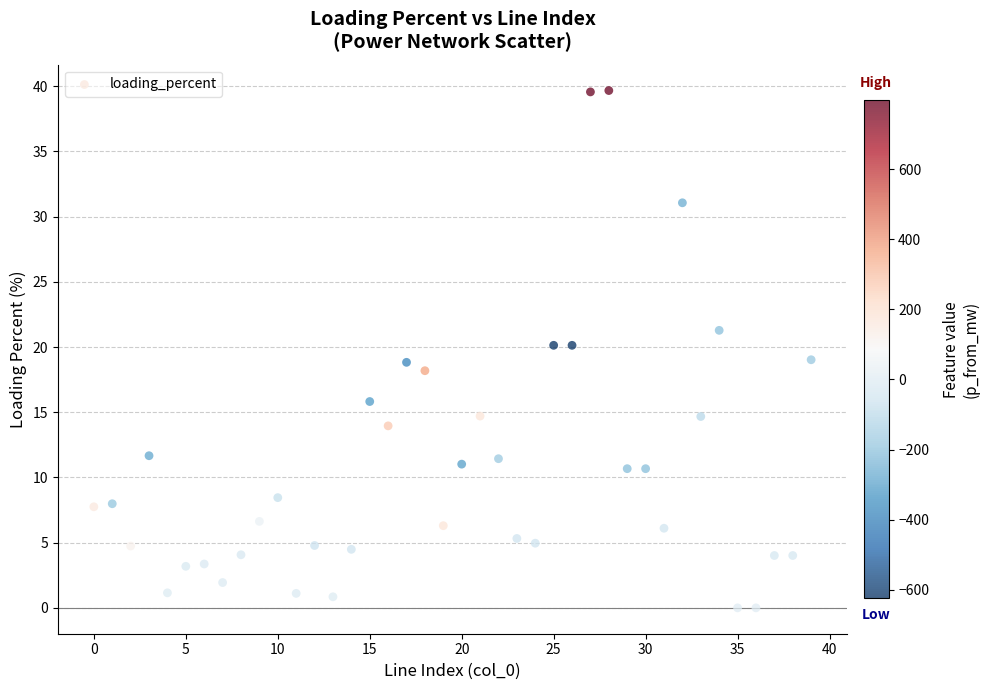

What is the range of Y values (max minus min)?

39.7